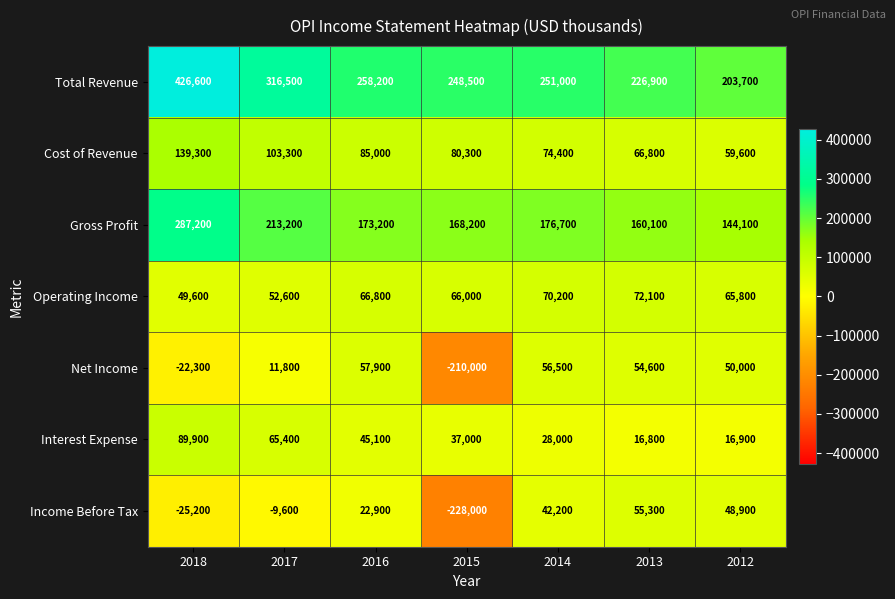

What is the sum of the Income Before Tax values at 2015 and 2012?

-179100